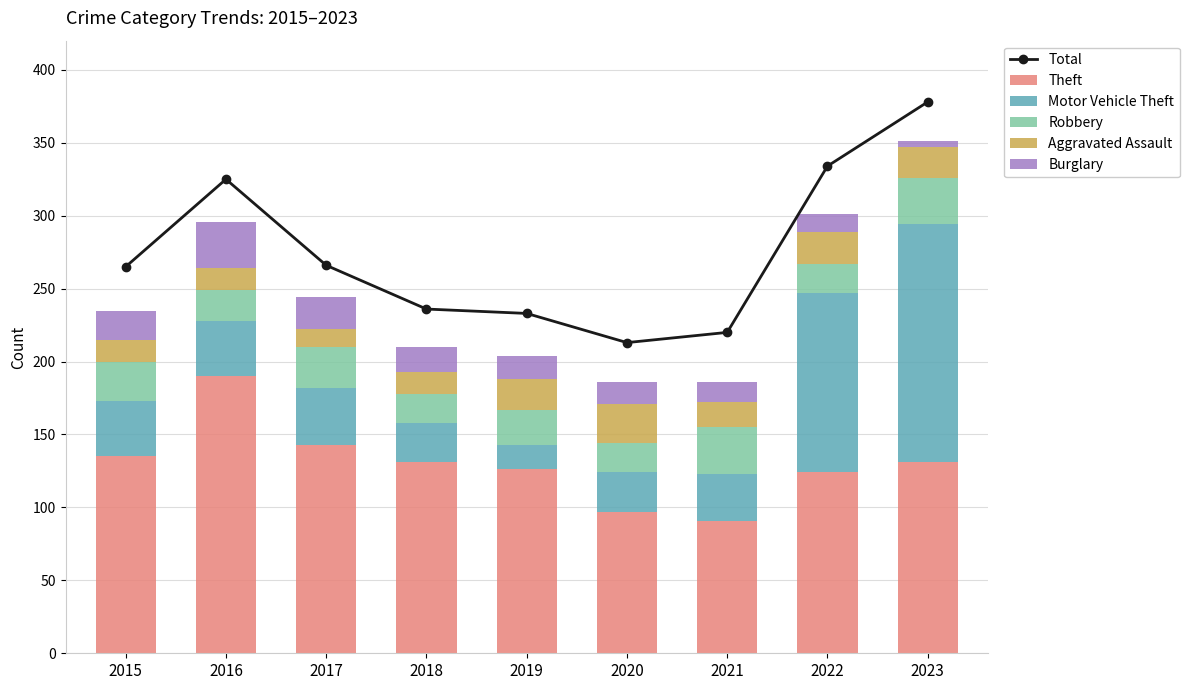

Is it true that Robbery equals 5 at 2022?

False